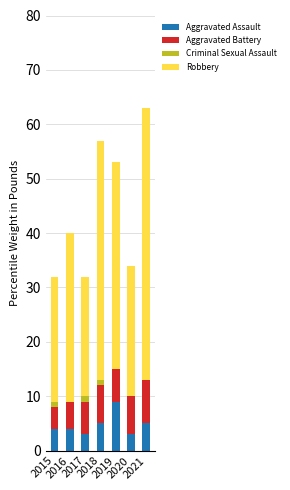

What is the maximum value for Aggravated Assault?

9